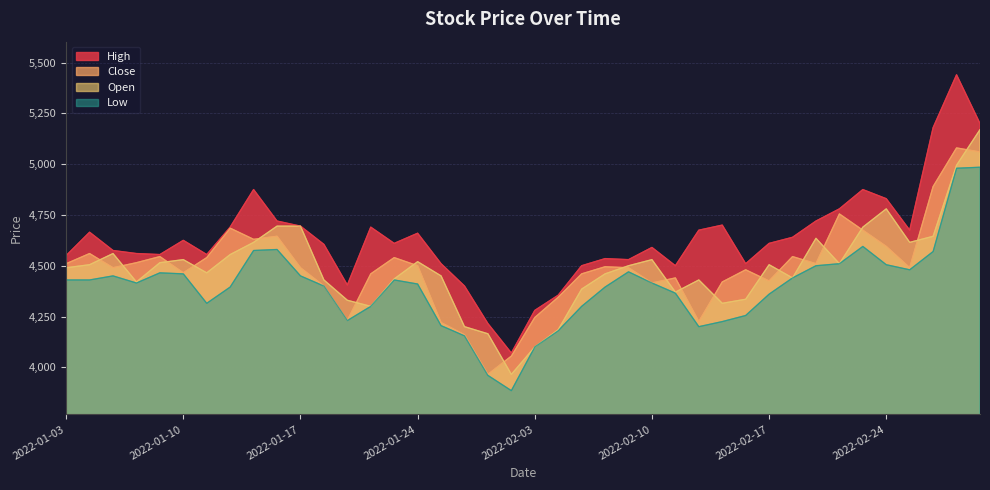

True or false: Open and Close intersect in this chart.

True